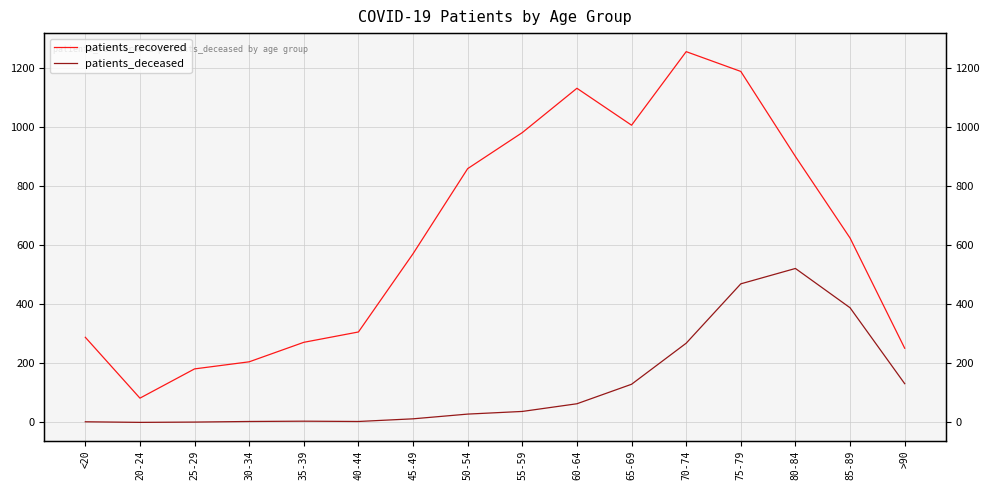

Reading right to left, what are all the values shown in this chart?

patients_recovered: 251	624	900	1188	1255	1006	1131	981	859	571	306	271	205	181	82	288
patients_deceased: 131	388	521	469	268	129	63	37	28	12	3	4	3	1	0	2